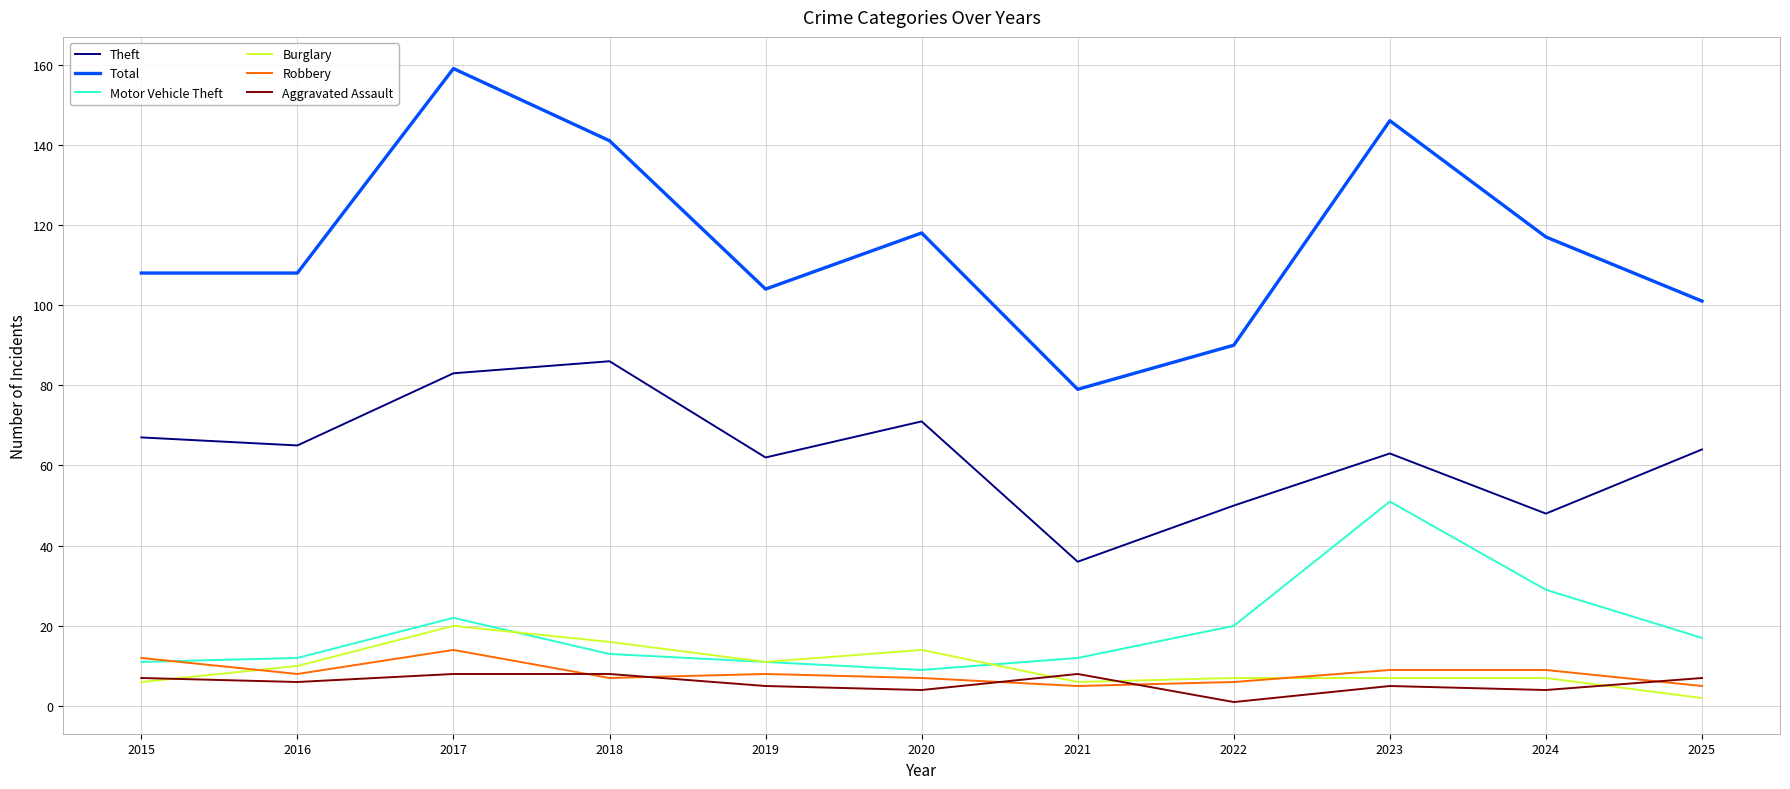

Count the number of categories in the chart.

11